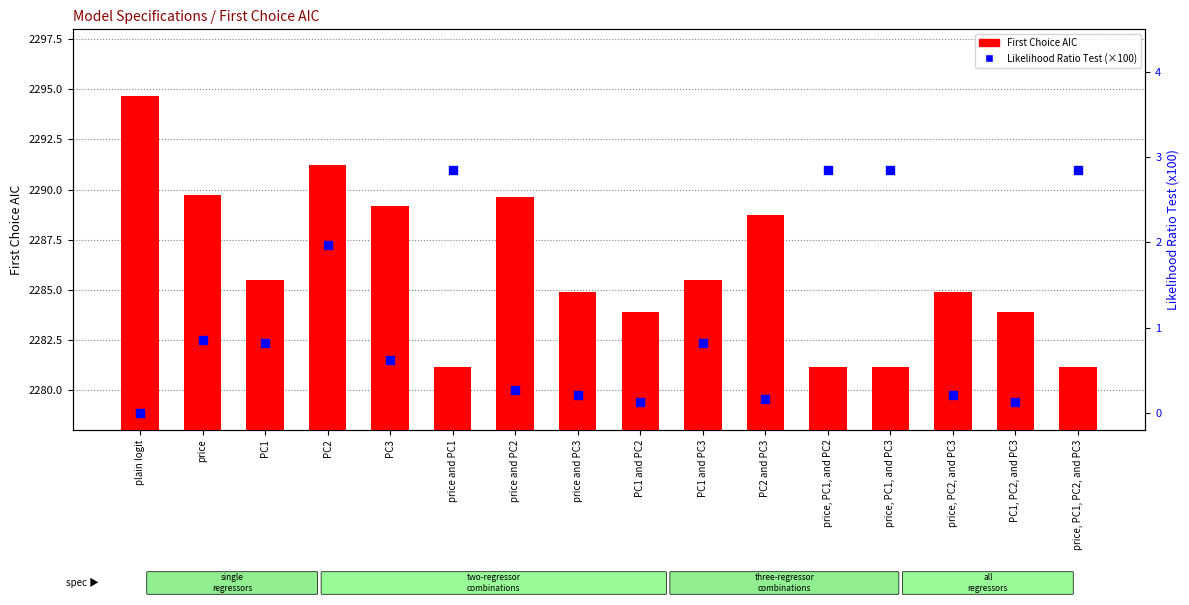

At which category is the sum across all series the highest?

plain logit